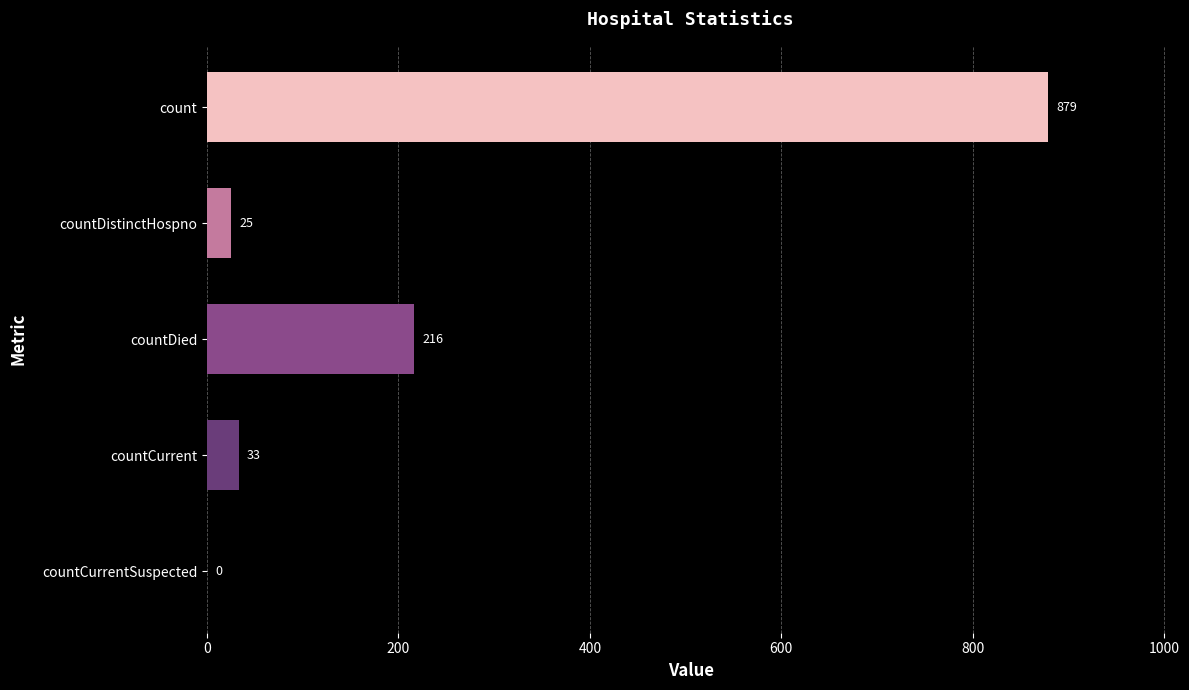

What is the sum of all values?

1153